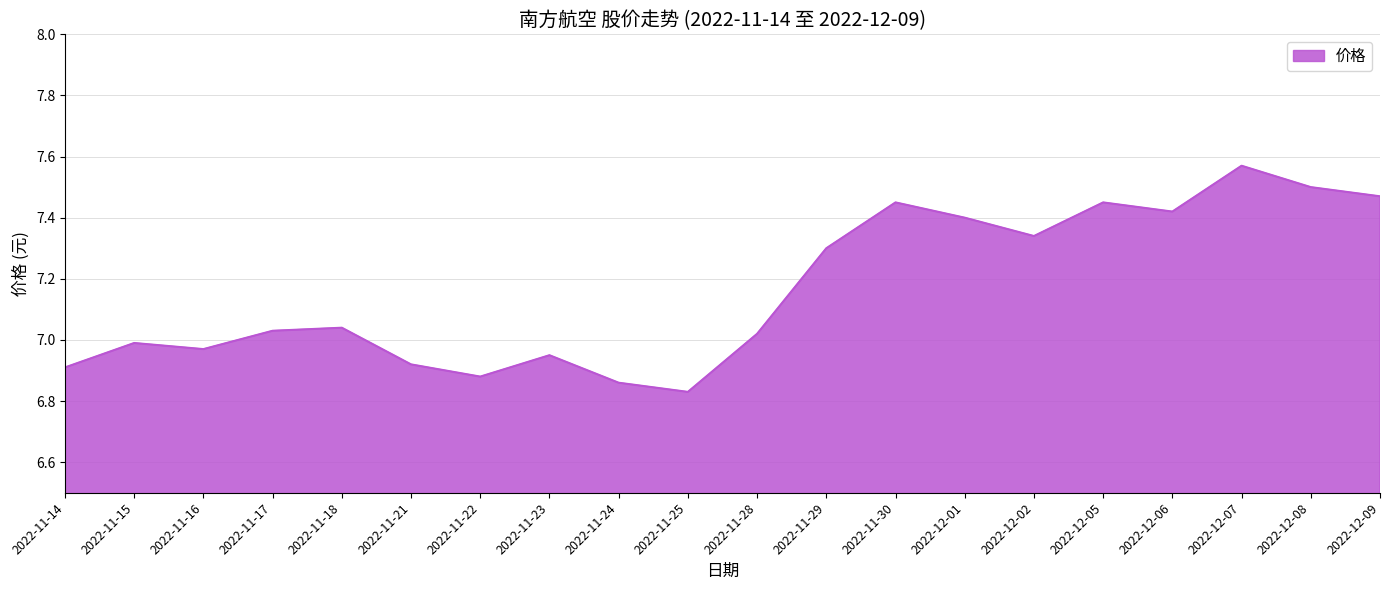

What is the difference between the maximum and minimum values?

0.7